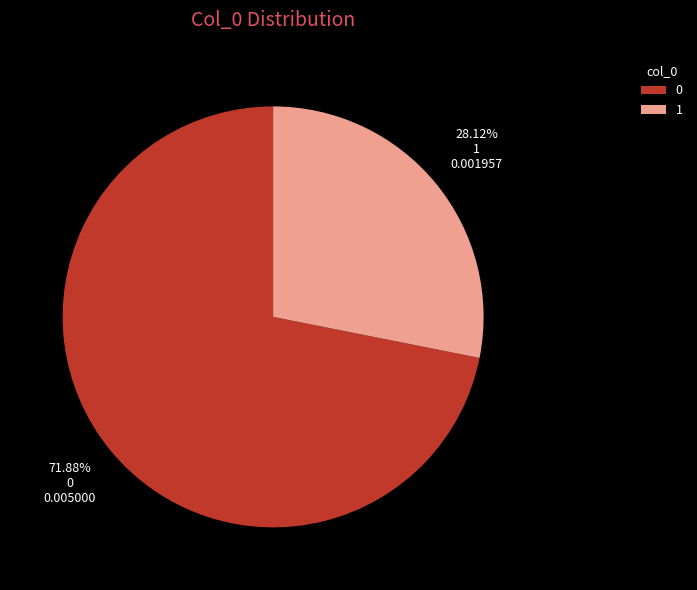

Count the number of slices in the pie.

2